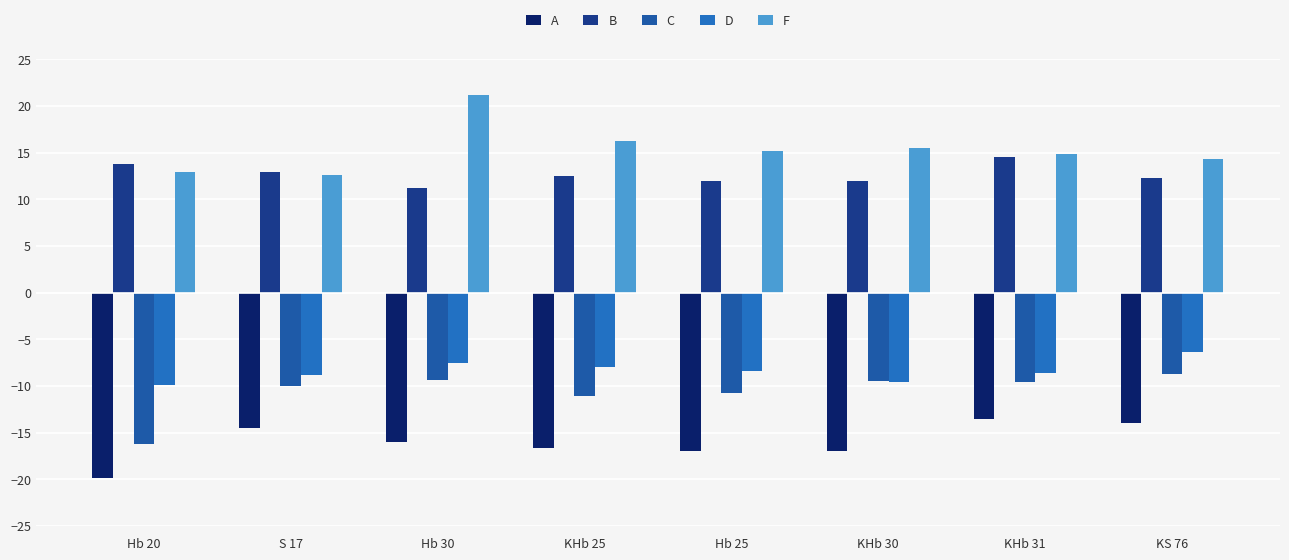

List the labels in order of A value, largest first.

KHb 31, KS 76, S 17, Hb 30, KHb 25, Hb 25, KHb 30, Hb 20